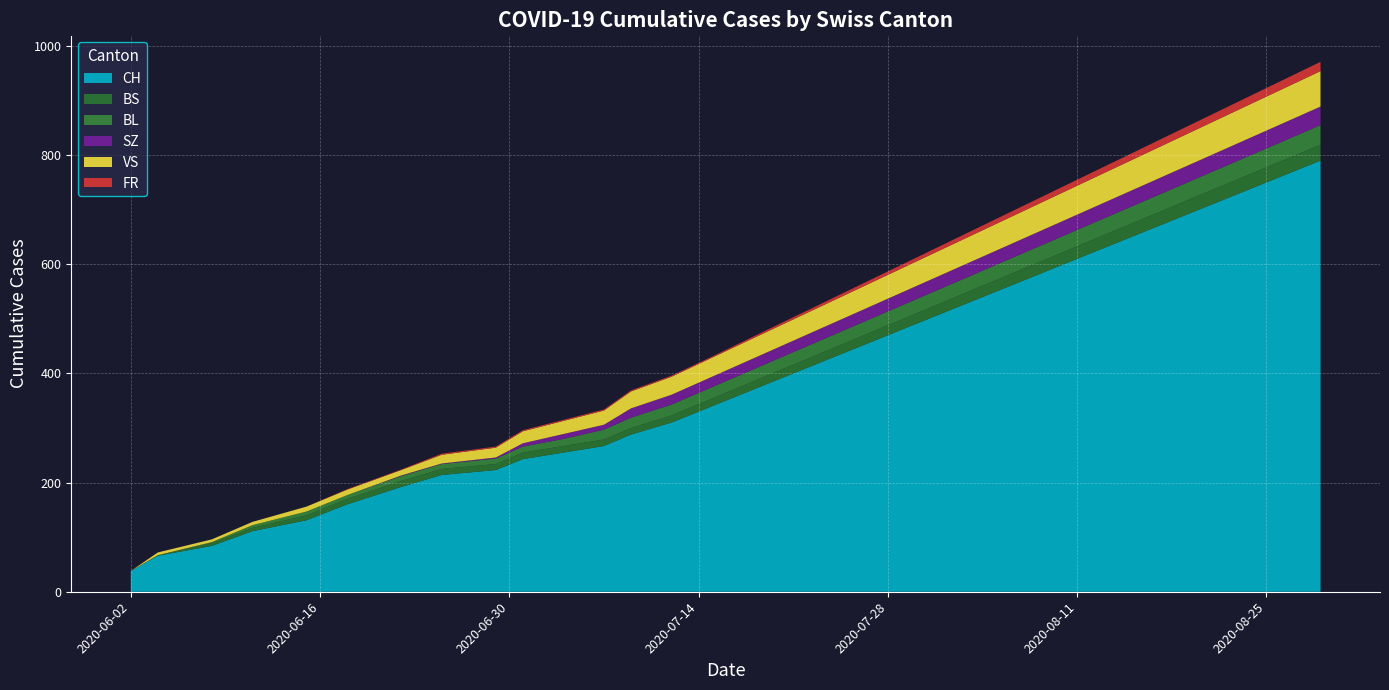

Reading right to left, extract all data points from this chart.

CH: 29=790	28=760	27=730	26=700	25=670	24=640	23=610	22=580	21=550	20=520	19=490	18=460	17=430	16=400	15=370	14=340	13=310	12=288	11=267	10=255	9=243	8=223	7=214	6=192	FR=160	VS=131	SZ=111	BL=84	BS=66	CH=38
BS: 29=29	28=28	27=27	26=26	25=25	24=24	23=23	22=22	21=21	20=20	19=19	18=18	17=17	16=16	15=15	14=14	13=13	12=12	11=12	10=12	9=12	8=11	7=11	6=11	FR=10	VS=9	SZ=6	BL=5	BS=1	CH=0
BL: 29=36	28=35	27=34	26=33	25=32	24=31	23=30	22=29	21=28	20=27	19=26	18=25	17=24	16=23	15=22	14=21	13=20	12=19	11=18	10=13	9=11	8=10	7=9	6=9	FR=7	VS=7	SZ=5	BL=2	BS=0	CH=0
SZ: 29=34	28=33	27=32	26=31	25=30	24=29	23=28	22=27	21=26	20=25	19=24	18=23	17=22	16=21	15=20	14=19	13=18	12=17	11=9	10=9	9=6	8=2	7=1	6=1	FR=0	VS=0	SZ=0	BL=0	BS=0	CH=0
VS: 29=65	28=63	27=61	26=59	25=57	24=55	23=53	22=51	21=49	20=47	19=45	18=43	17=41	16=39	15=37	14=35	13=33	12=31	11=26	10=24	9=22	8=18	7=16	6=10	FR=10	VS=9	SZ=6	BL=5	BS=5	CH=0
FR: 29=17	28=16	27=15	26=14	25=13	24=12	23=11	22=10	21=9	20=8	19=7	18=6	17=5	16=4	15=3	14=2	13=2	12=2	11=2	10=2	9=2	8=2	7=2	6=1	FR=1	VS=0	SZ=0	BL=0	BS=0	CH=0